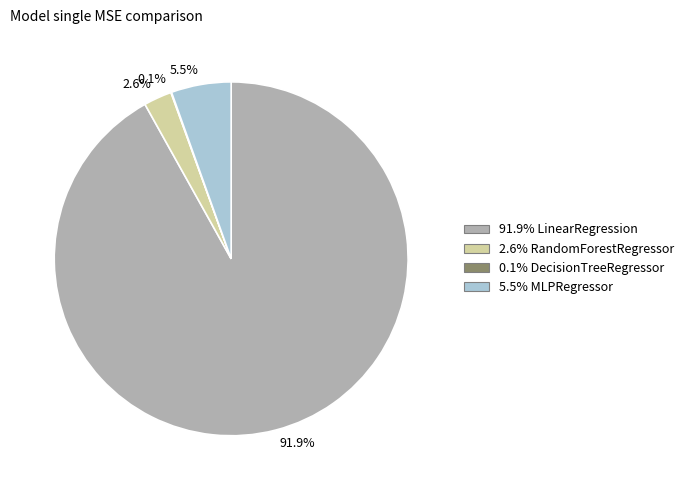

Is there any slice that represents more than half of the pie?

Yes